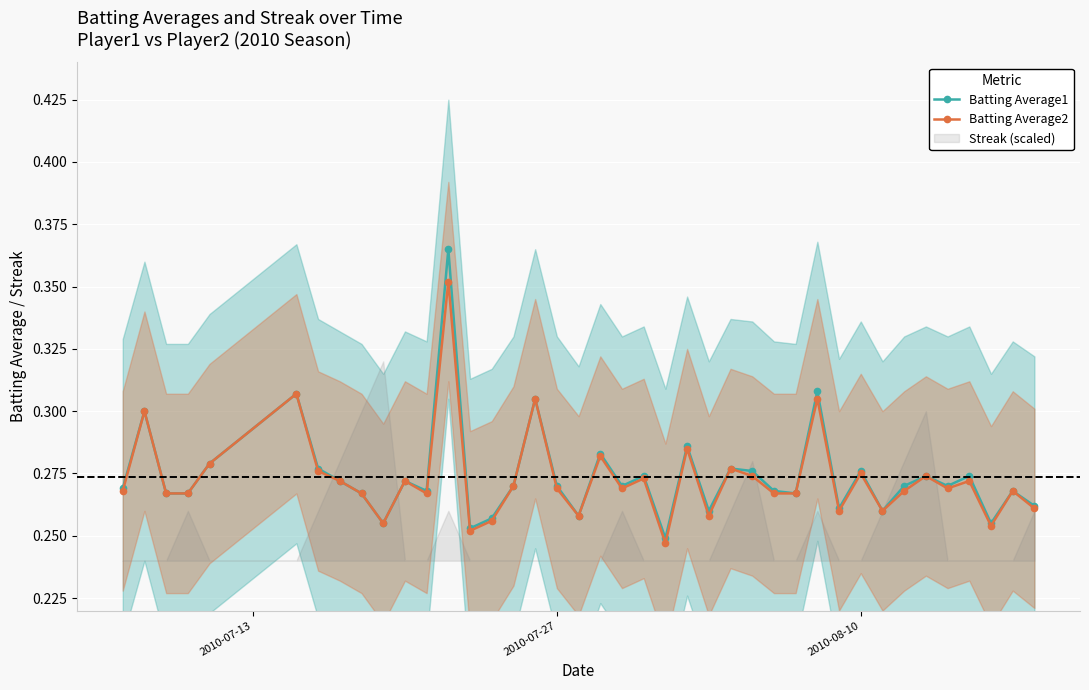

True or false: Batting Average2 and Batting Average1 intersect in this chart.

False